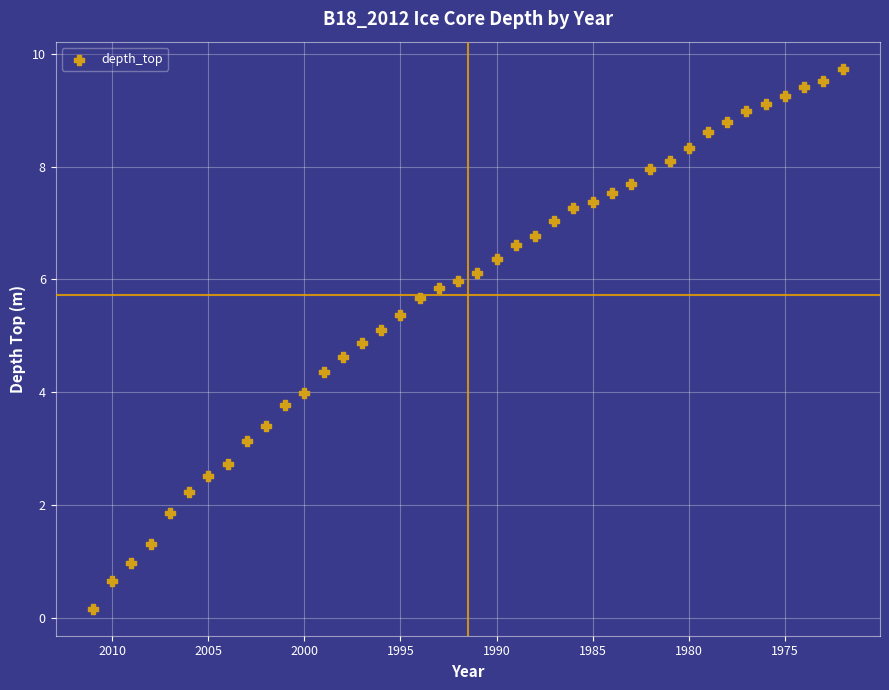

What is the range of Y values (max minus min)?

9.6